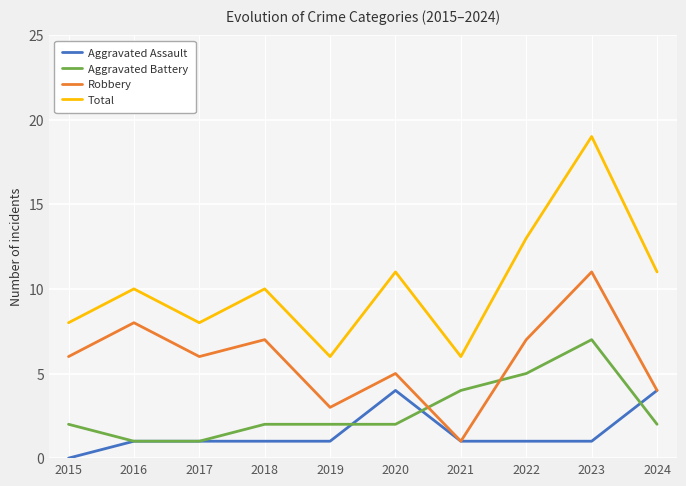

What is the approximate value of Total at 2017?

8